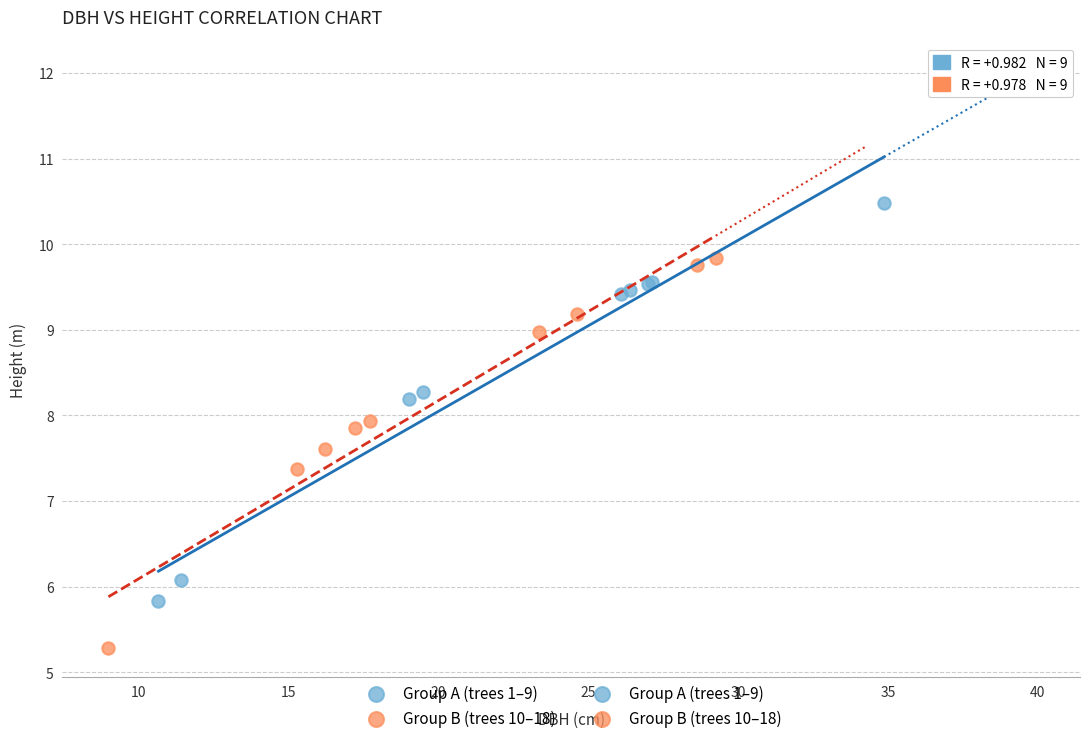

Which series reaches the minimum Y coordinate?

Group B (trees 10–18)